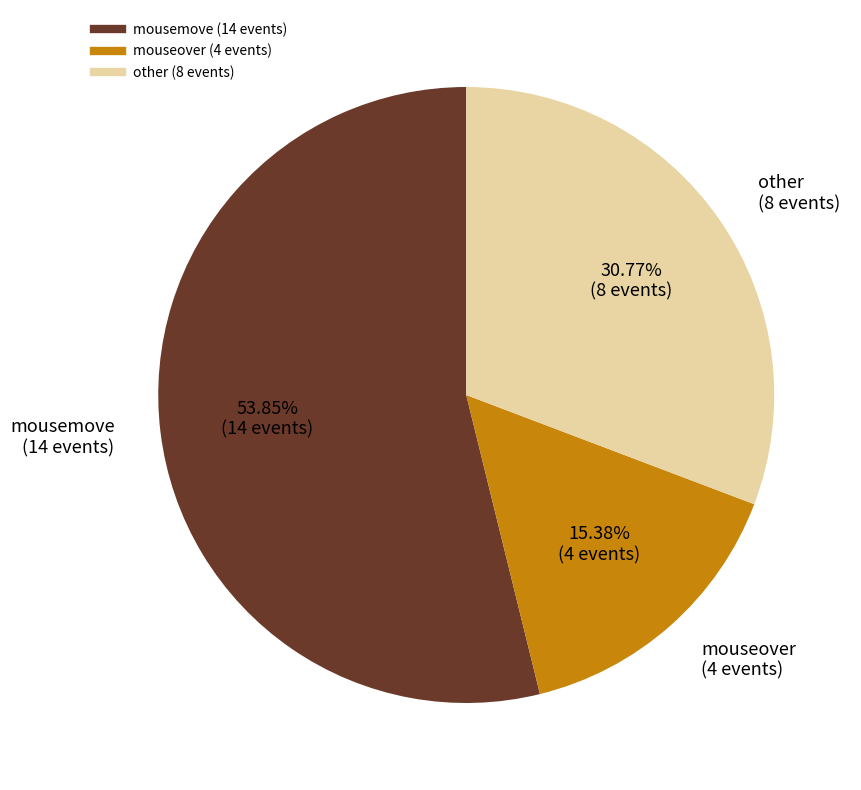

Does any single category account for the majority?

Yes